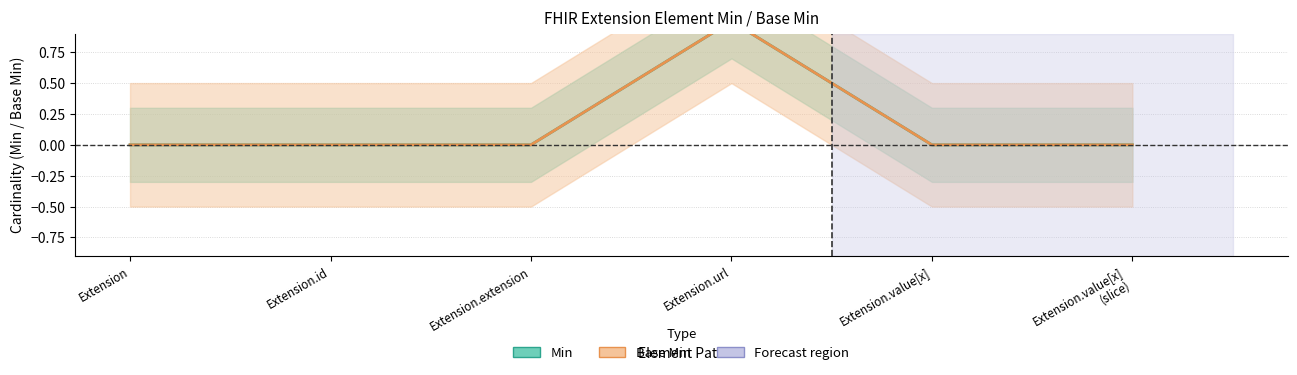

Rank the series at Extension from highest to lowest value.

Min, Base Min